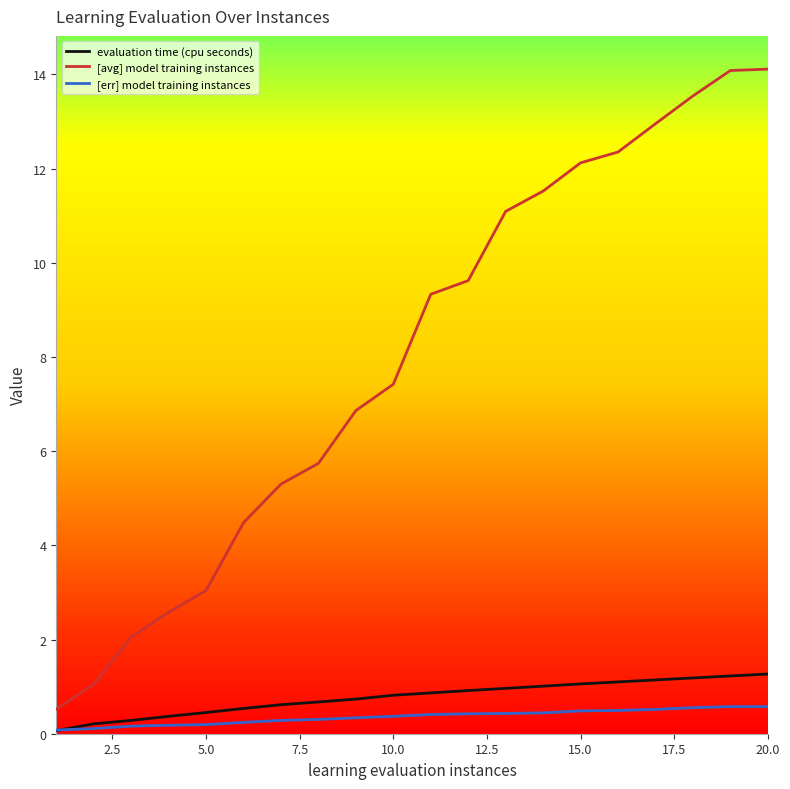

Which series has the largest range (max minus min)?

[avg] model training instances